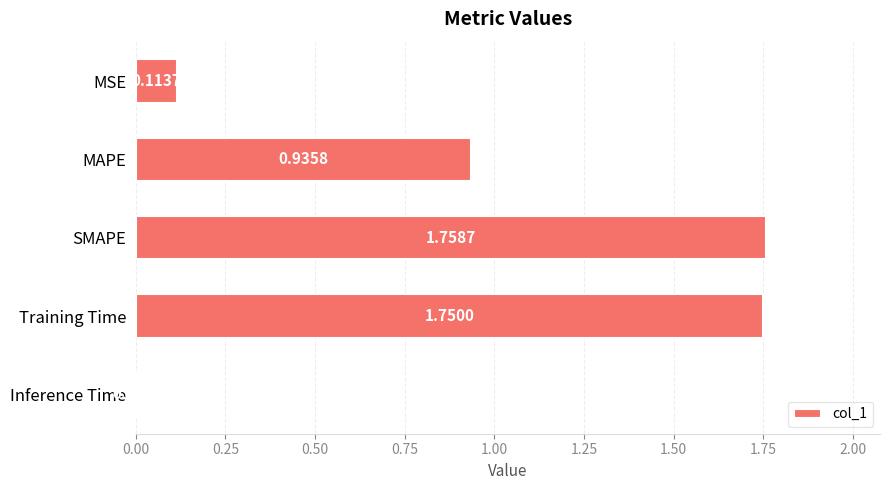

What is the label of the 2nd bar from the bottom?

Training Time